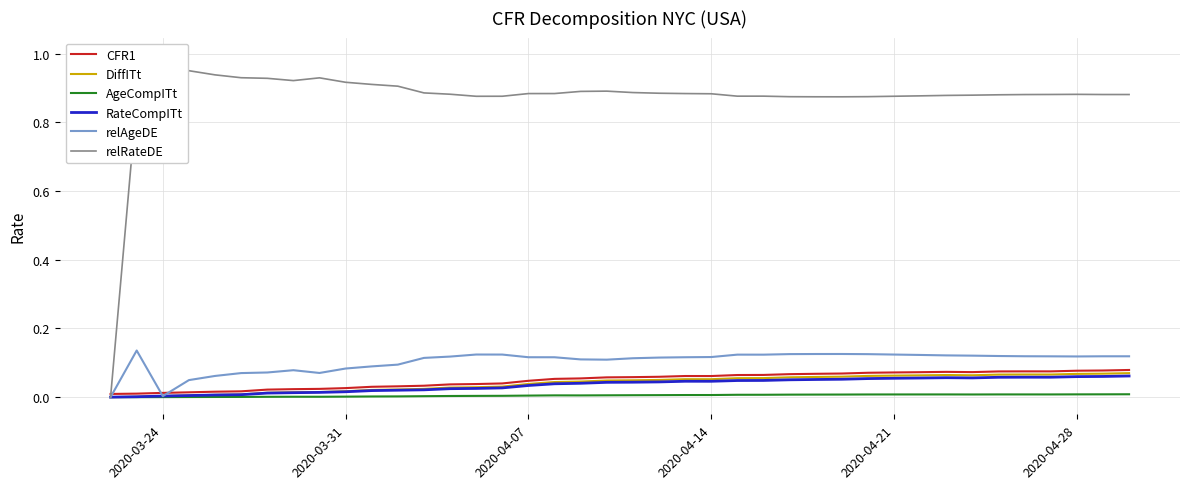

Which series ends up on top after the final intersection of CFR1 and relAgeDE?

relAgeDE